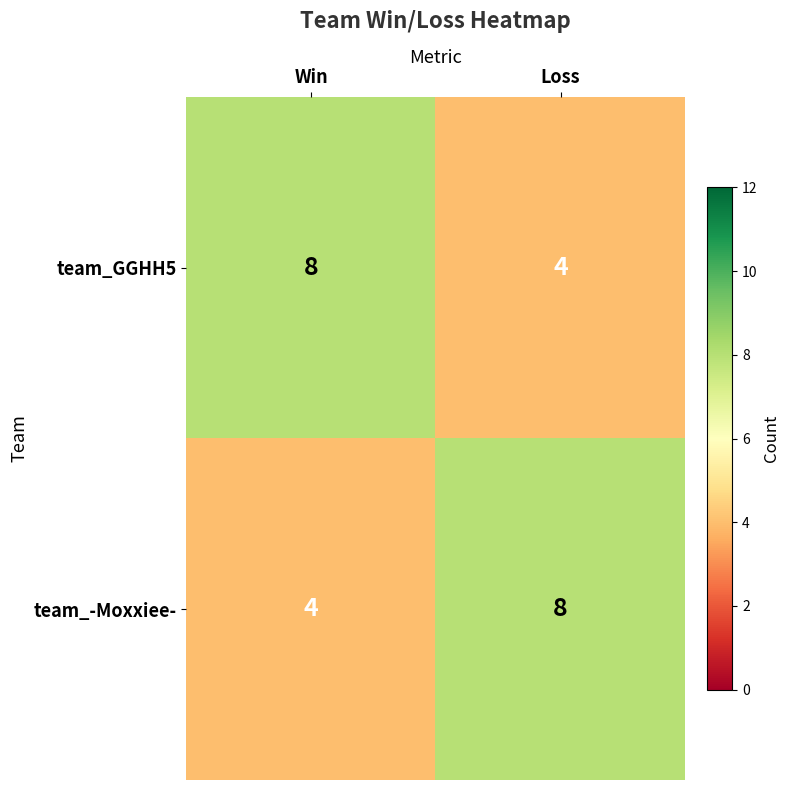

Reading left to right, list all the values displayed in this chart.

team_GGHH5: Win=8	Loss=4
team_-Moxxiee-: Win=4	Loss=8